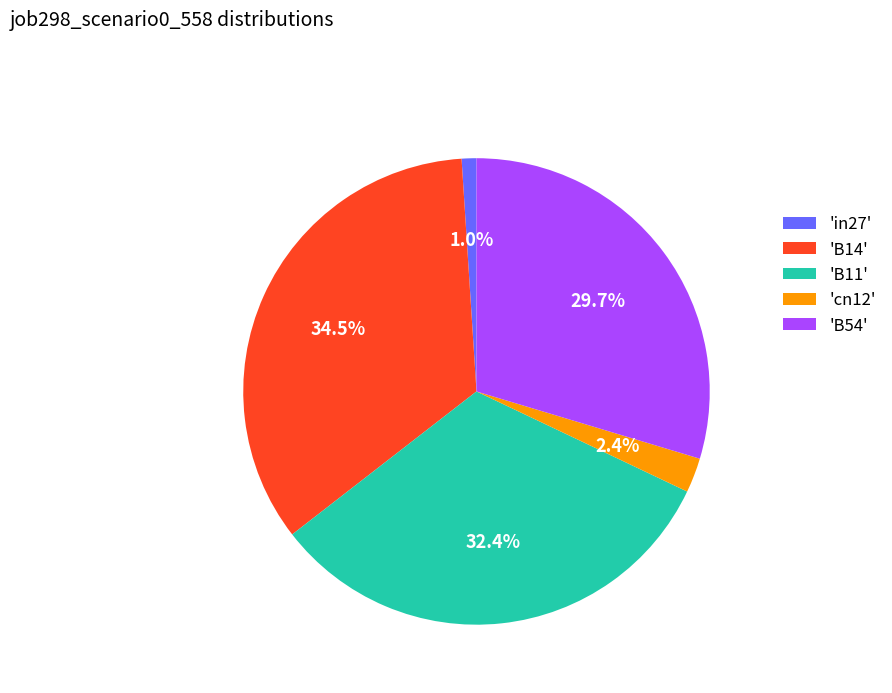

How many segments does this pie chart have?

5